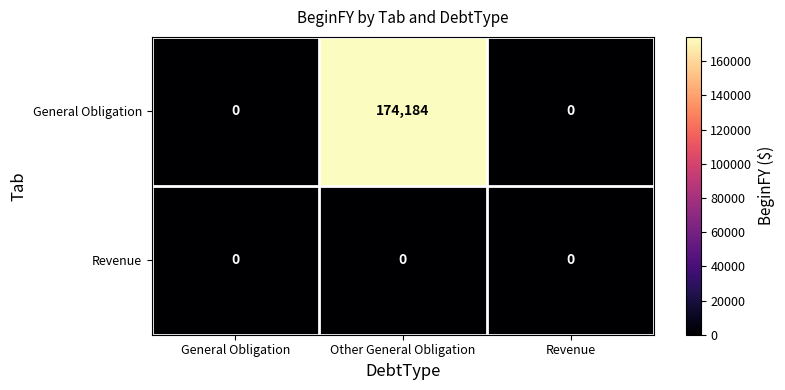

Which series has the largest range (max minus min)?

General Obligation